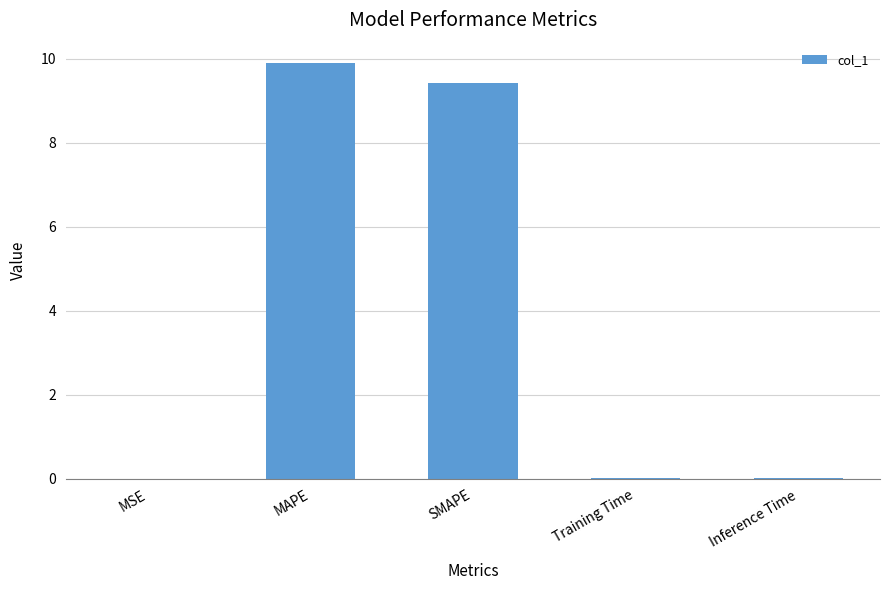

The value at SMAPE is 9.4. True or false?

True